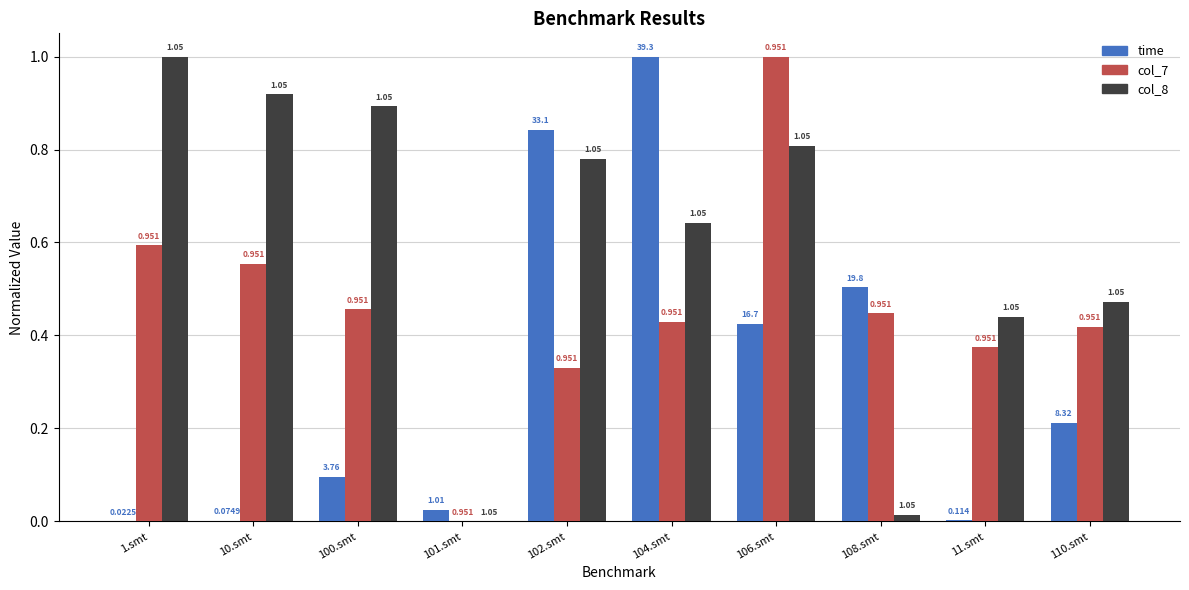

How many data points in time are above 0?

9